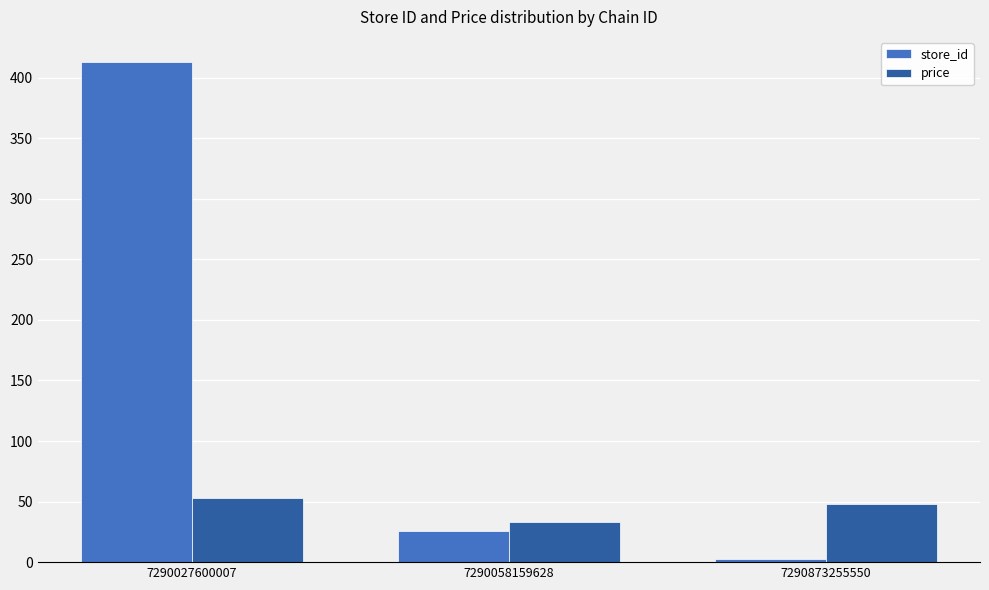

What is the total value across all series at 7290873255550?

50.9